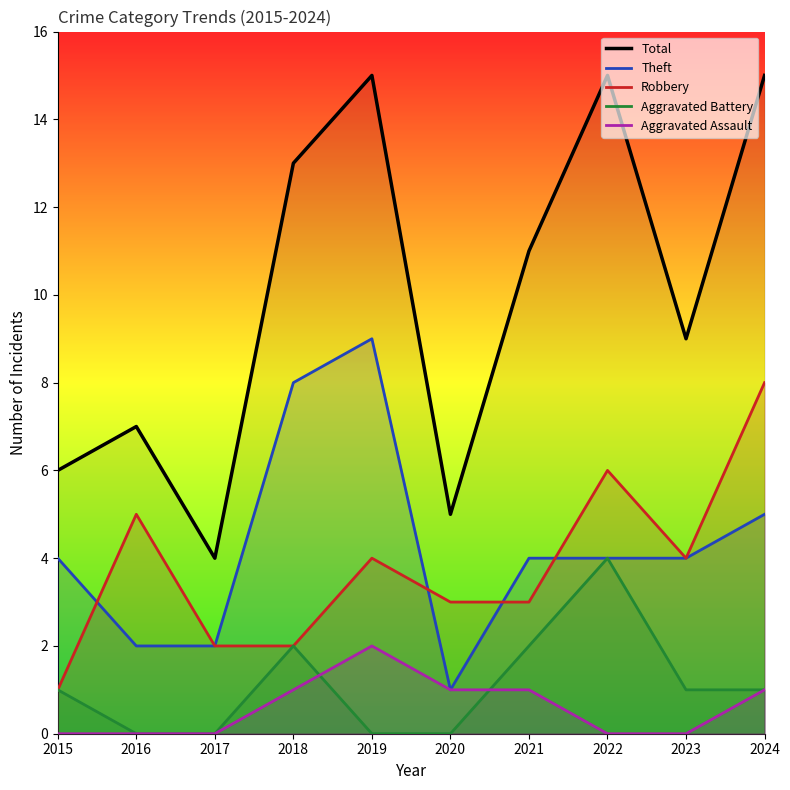

Rank the categories by Theft value from lowest to highest.

2020, 2016, 2017, 2015, 2021, 2022, 2023, 2024, 2018, 2019